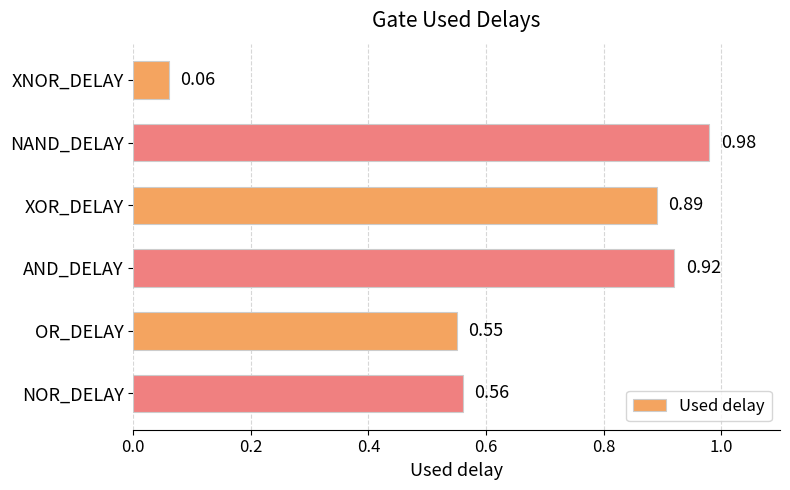

Count the number of data series in this chart.

1